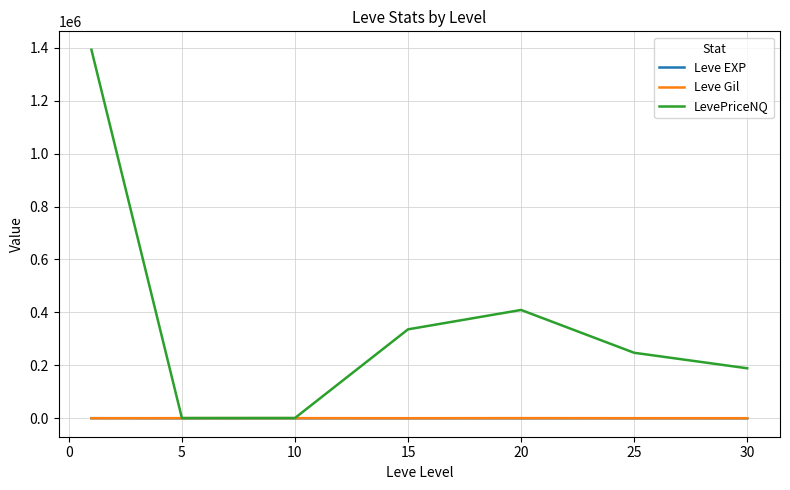

Which series has the largest total across all categories?

LevePriceNQ